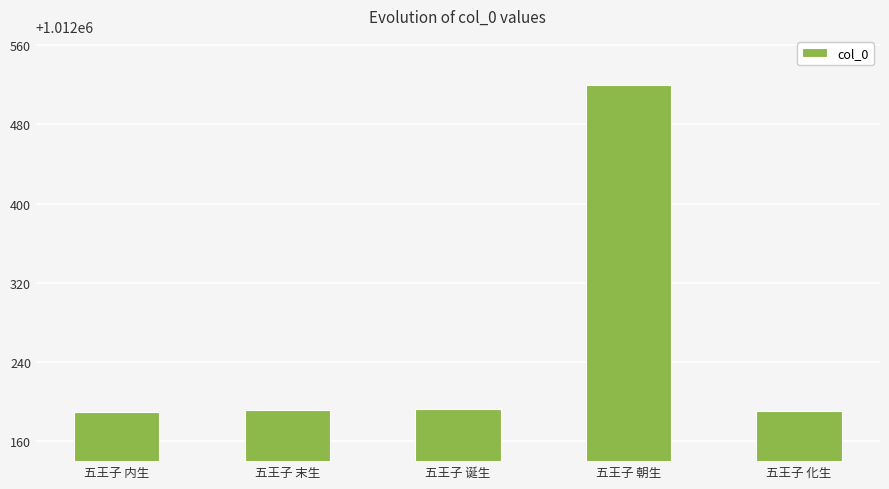

What is the label of the 5th bar from the right?

五王子 内生